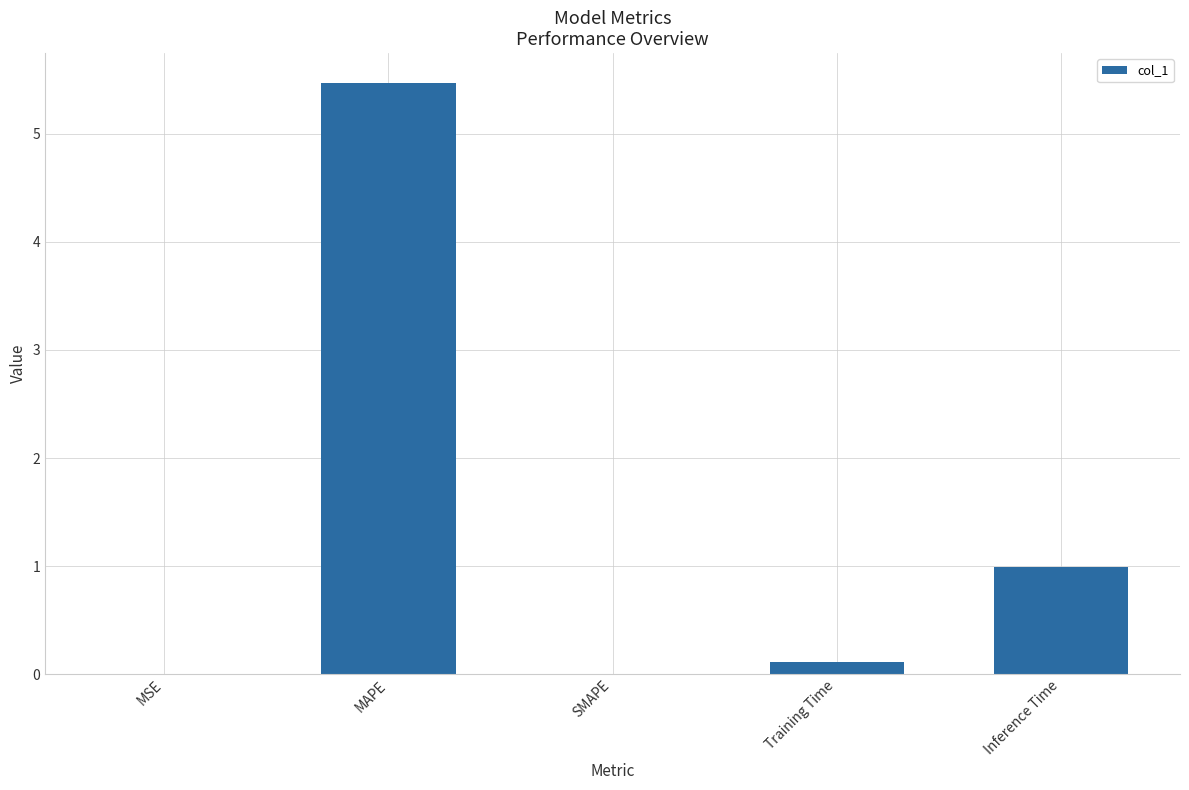

What is the sum of all values?

6.6